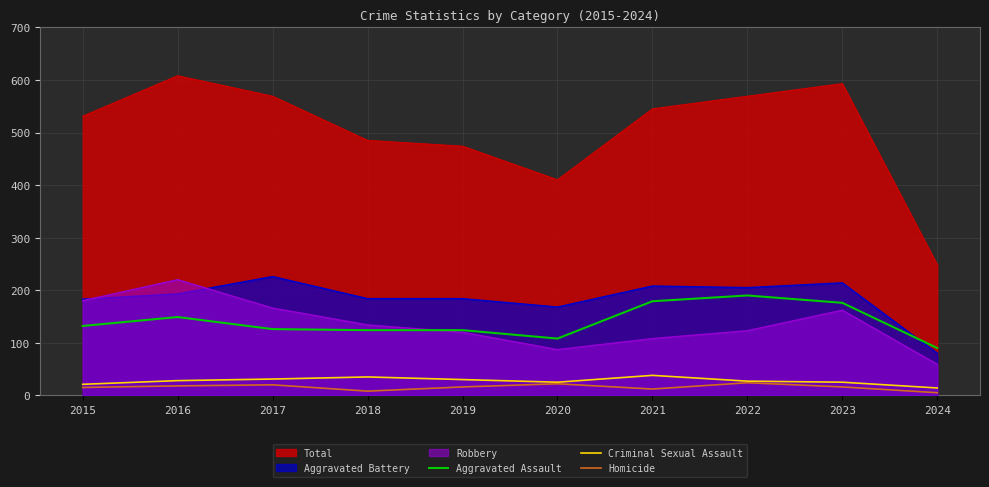

Rank the series by their maximum value, from lowest to highest.

Homicide, Criminal Sexual Assault, Aggravated Assault, Robbery, Aggravated Battery, Total